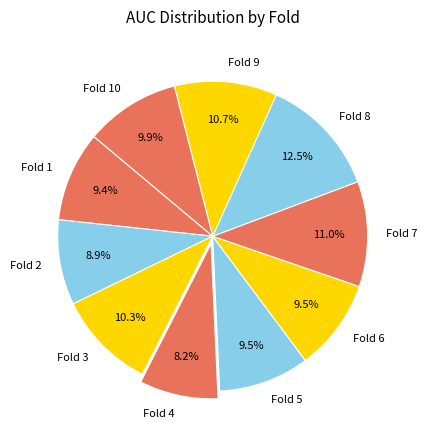

Does any single category account for the majority?

No